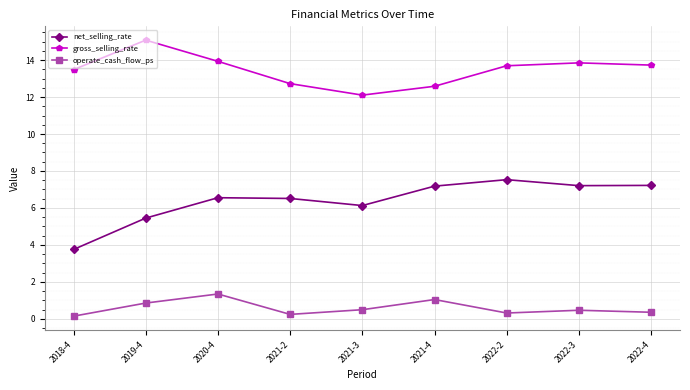

What is the average value of the operate_cash_flow_ps series?

0.6